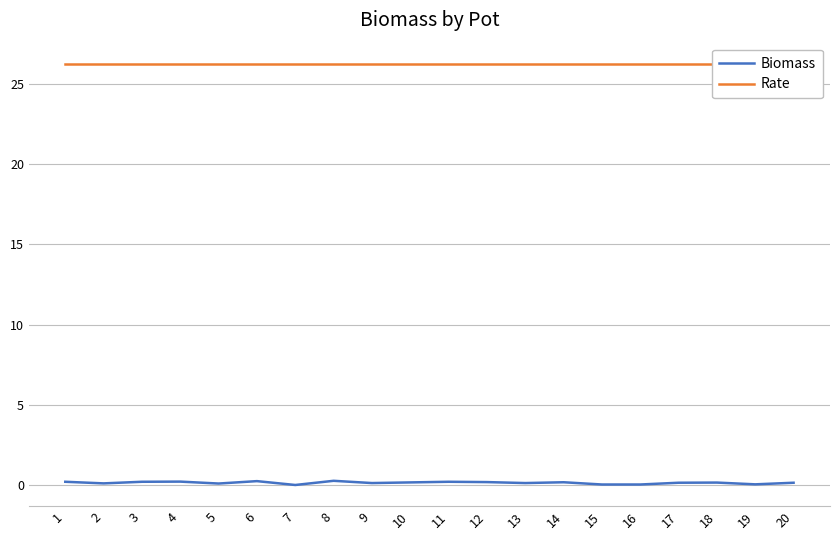

Rank the series by their maximum value, from lowest to highest.

Biomass, Rate